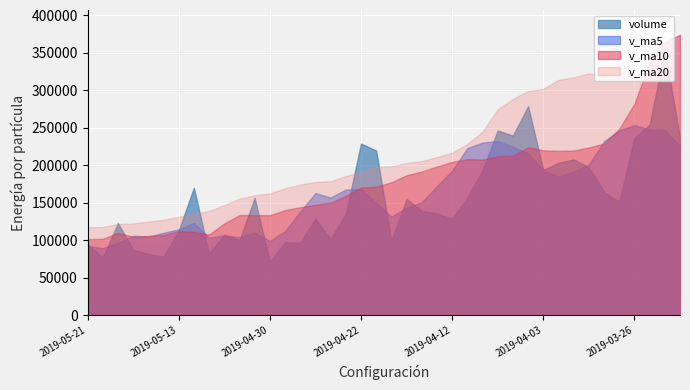

Which category has the lowest value in the v_ma20 series?

2019-05-21